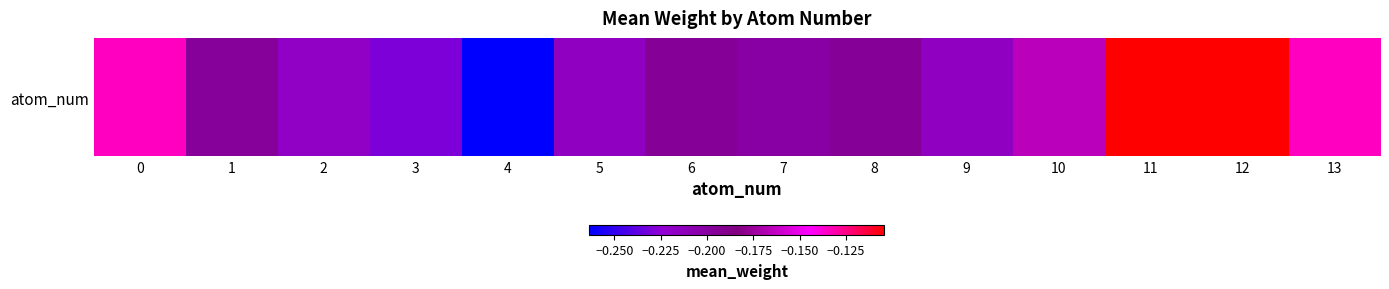

What is the minimum value shown in the chart?

-0.3